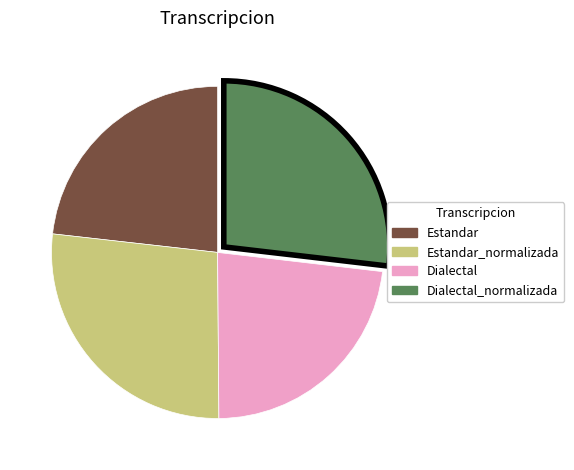

Does any single category account for the majority?

No